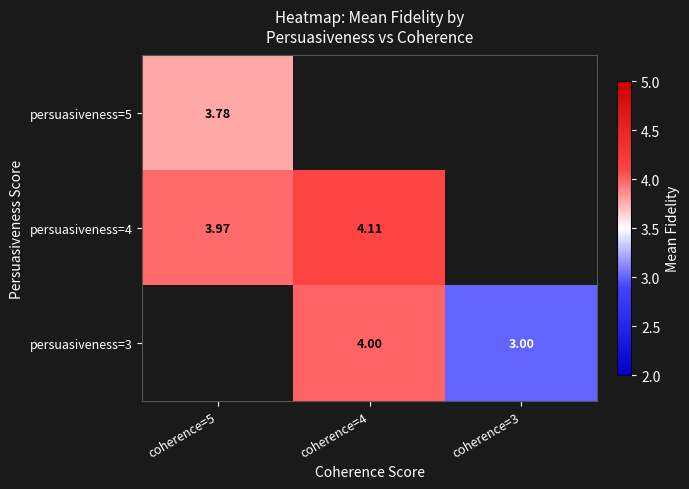

Which label corresponds to the smallest value in the chart?

coherence=3